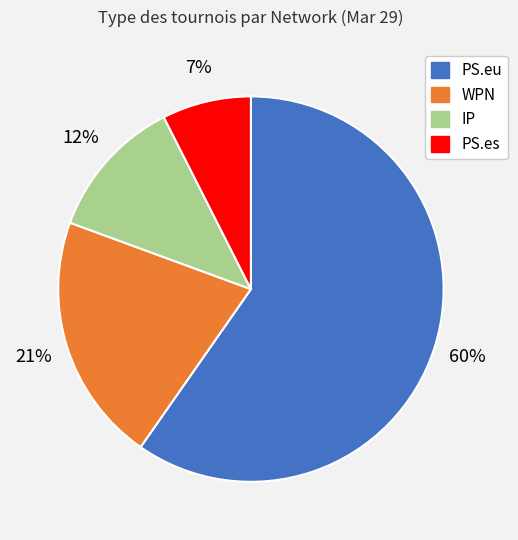

To the nearest percent, what portion does PS.es represent?

7%